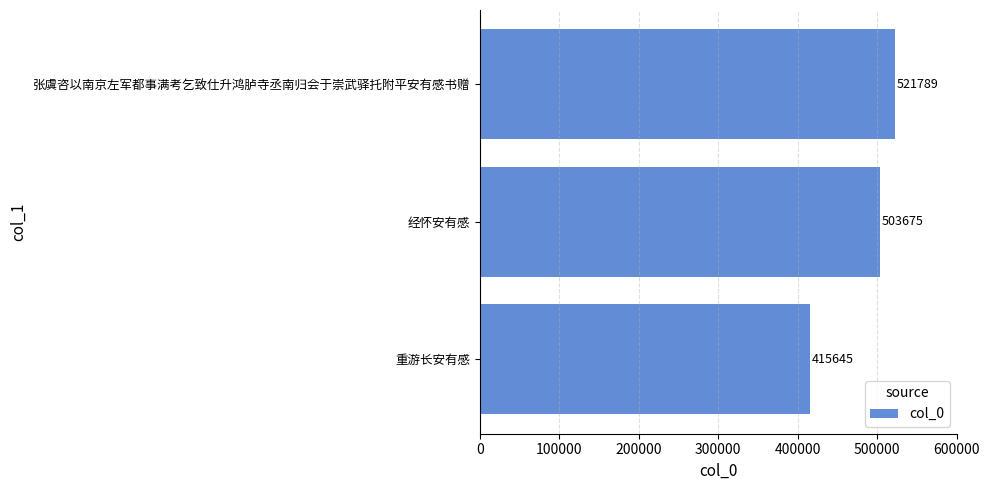

What is the sum of the values at 张虞咨以南京左军都事满考乞致仕升鸿胪寺丞南归会于崇武驿托附平安有感书赠 and 经怀安有感?

1025464